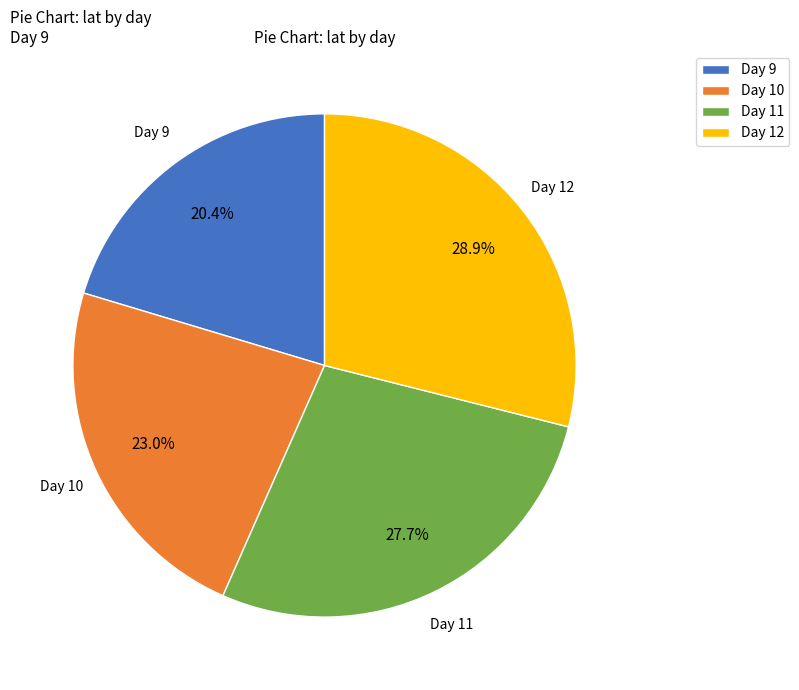

Is there a majority slice in this chart?

No